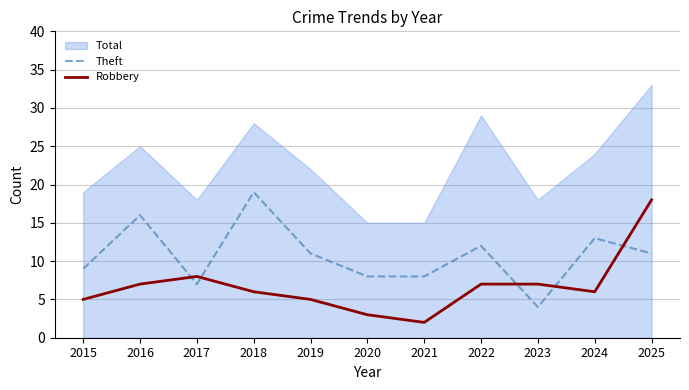

How many lines are shown in the chart?

3